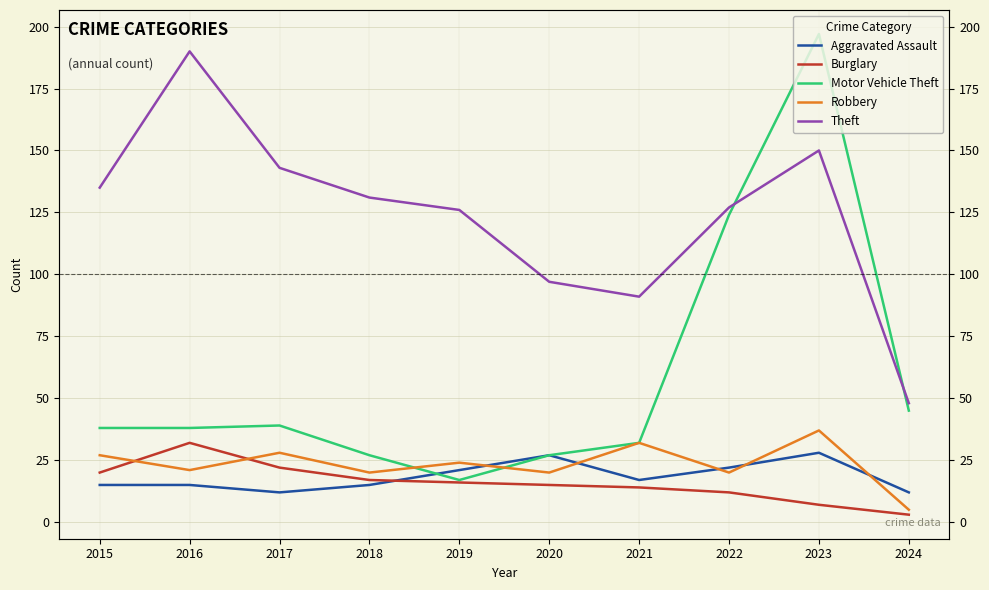

How many lines are shown in the chart?

5